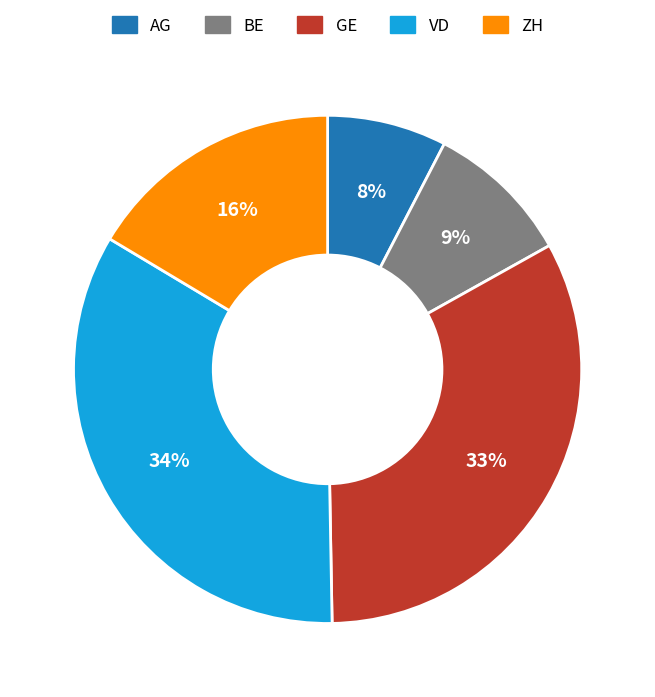

The ZH slice represents 31% of the pie. True or false?

False